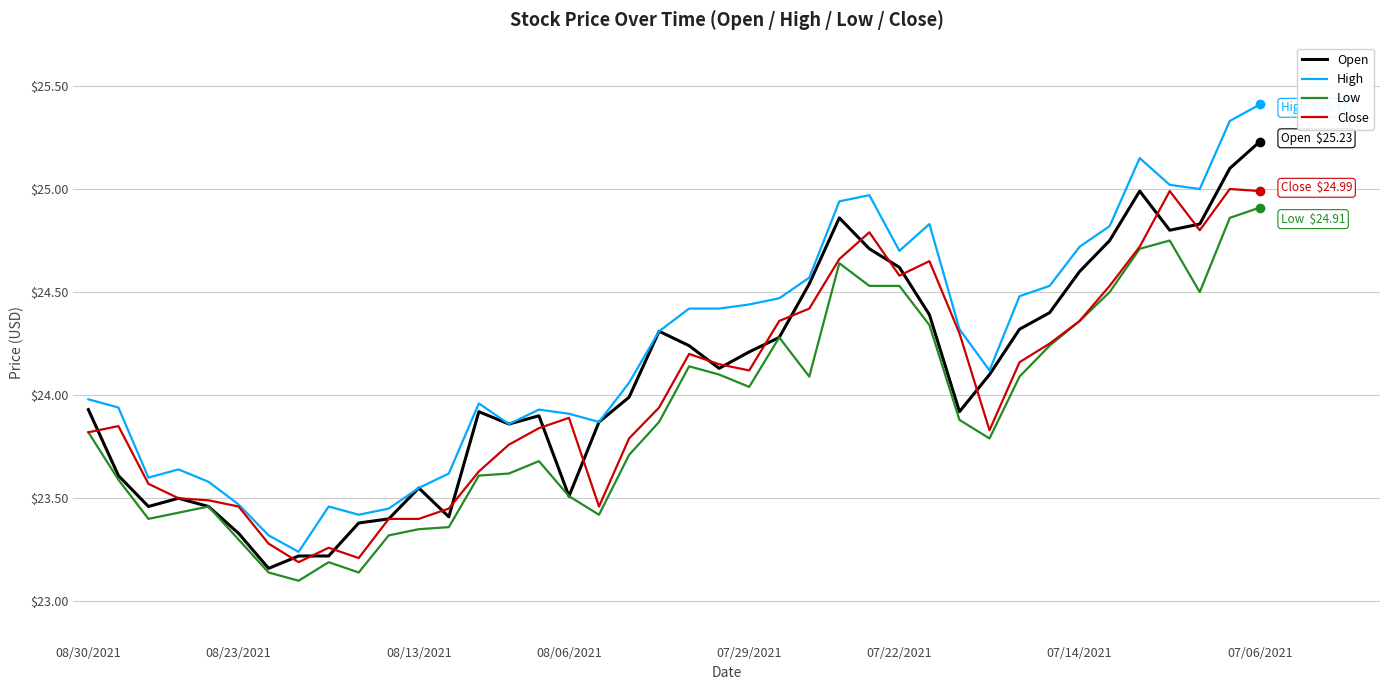

Which series has the largest total across all categories?

High